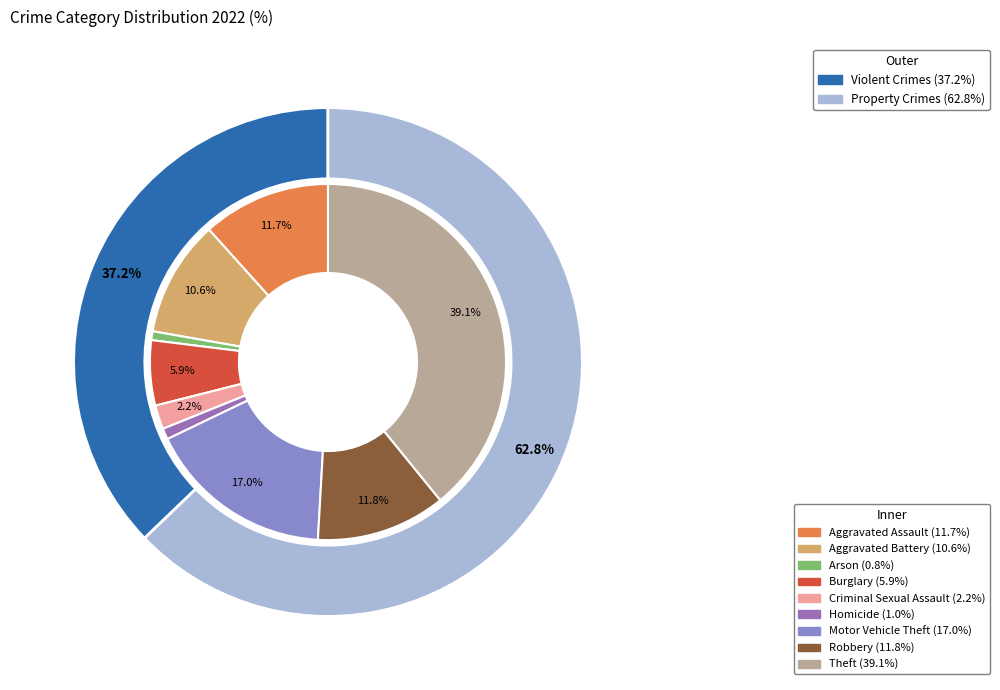

Does 7 account for over 50% of the chart?

No